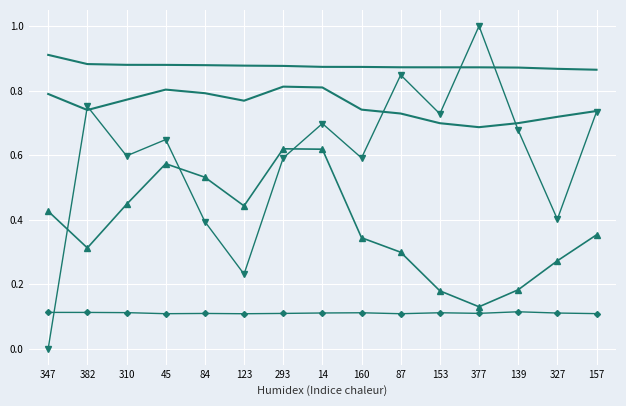

Is it true that weight equals 1.5 at 347?

False